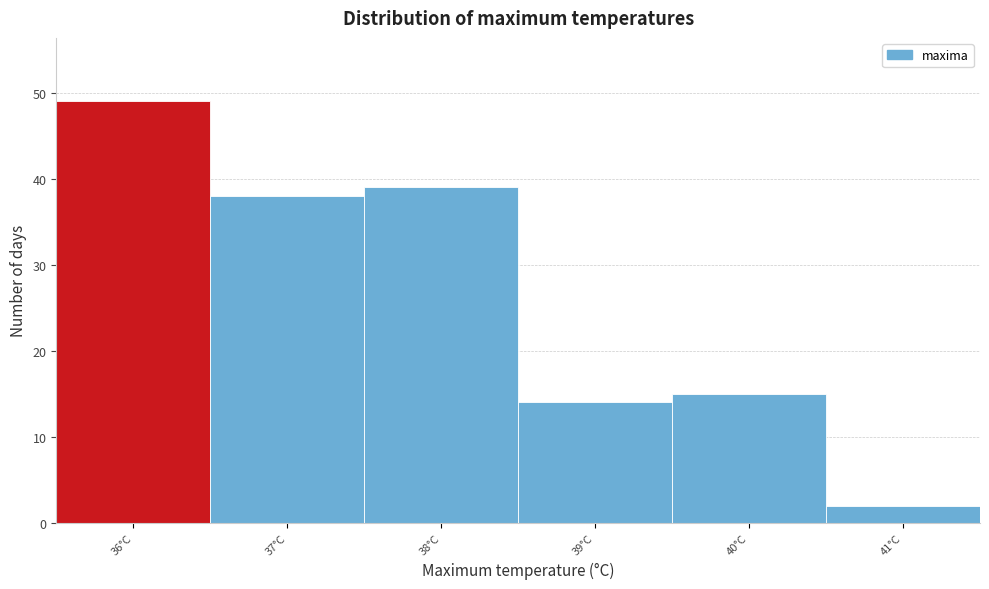

Reading right to left, what are all the values shown in this chart?

2	15	14	39	38	49